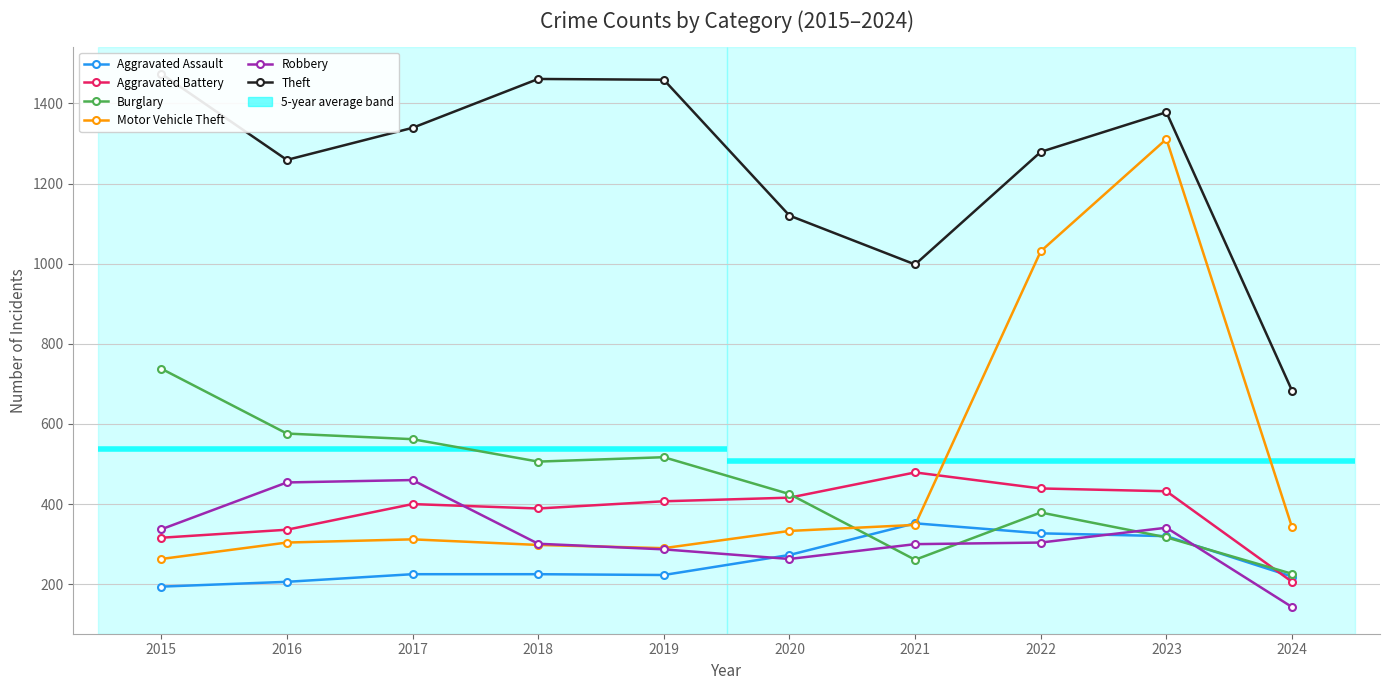

What is the difference between the second highest and minimum values in the Theft series?

778